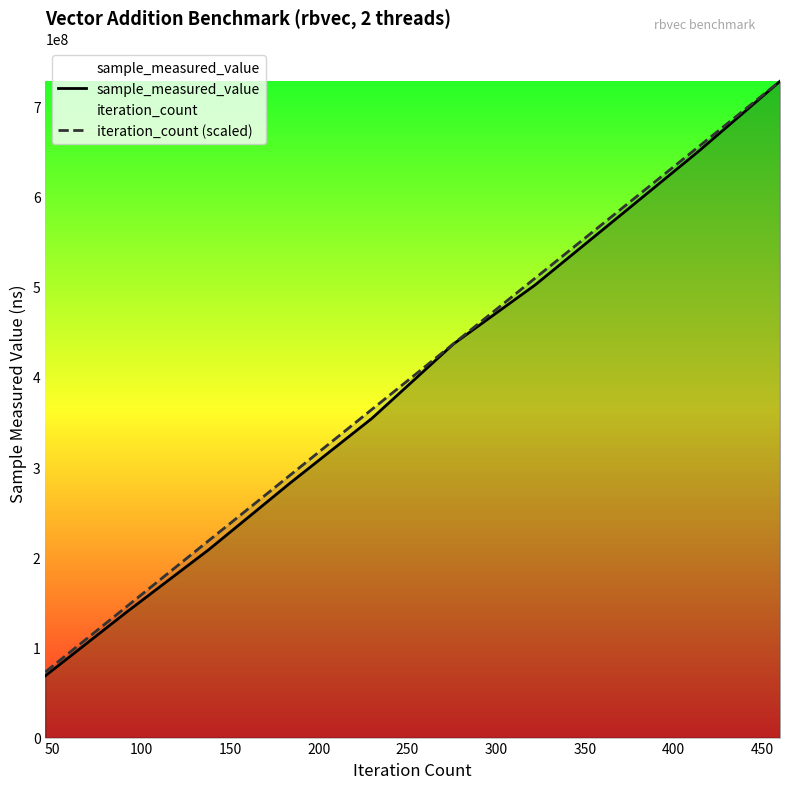

What is the highest value of the iteration_count (scaled) series?

727691081.0